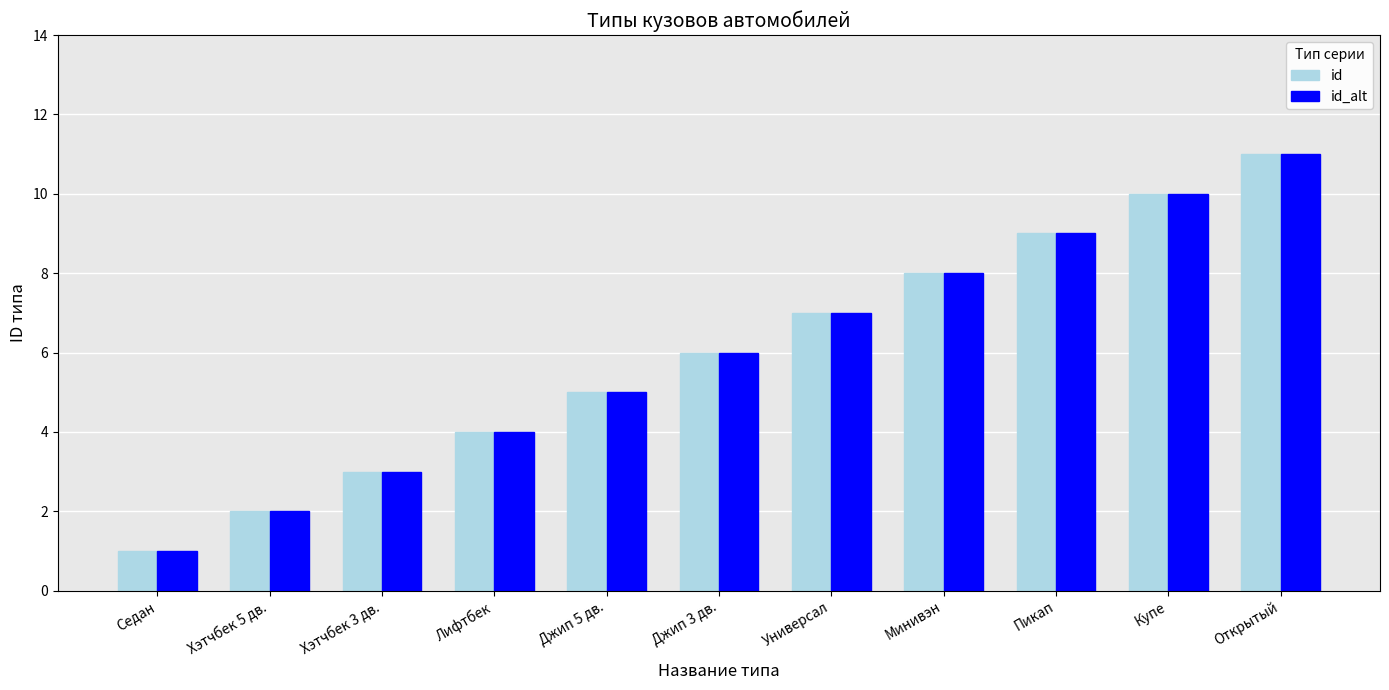

What is the total value across all series at Универсал?

14